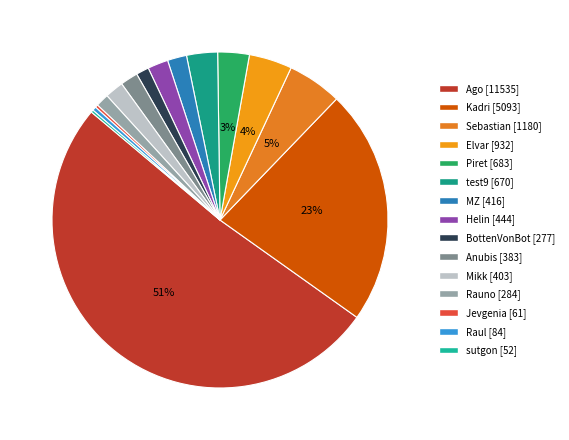

Count the number of slices in the pie.

15